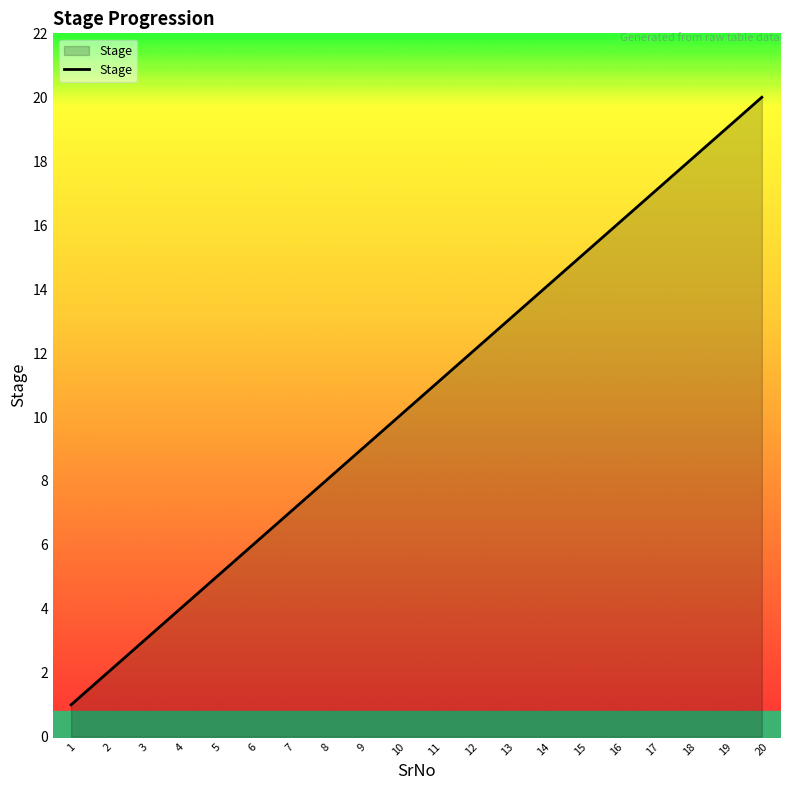

List the labels in order of value, largest first.

20, 19, 18, 17, 16, 15, 14, 13, 12, 11, 10, 9, 8, 7, 6, 5, 4, 3, 2, 1